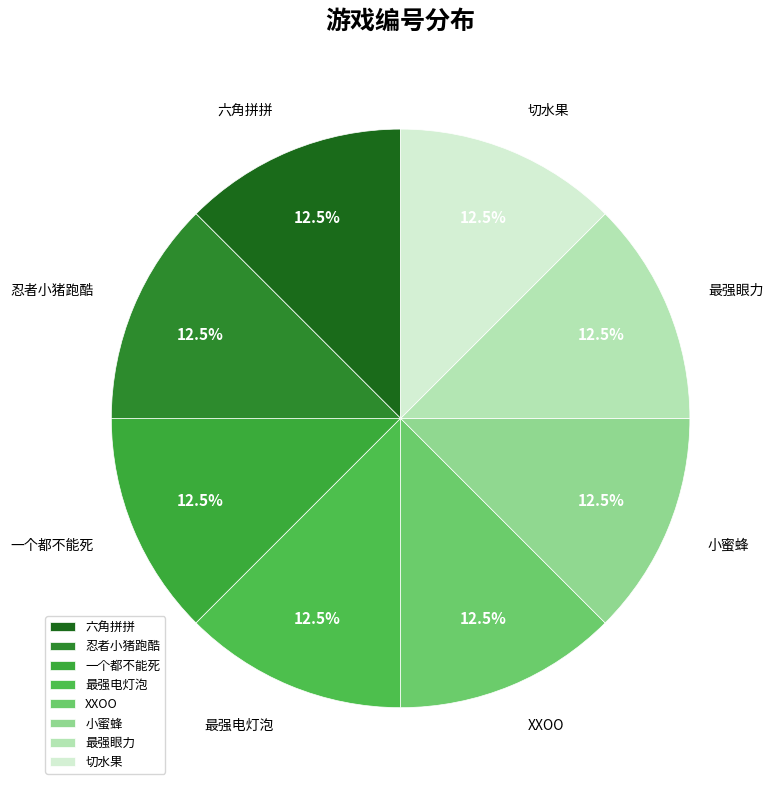

Is 六角拼拼 the majority of the pie?

No